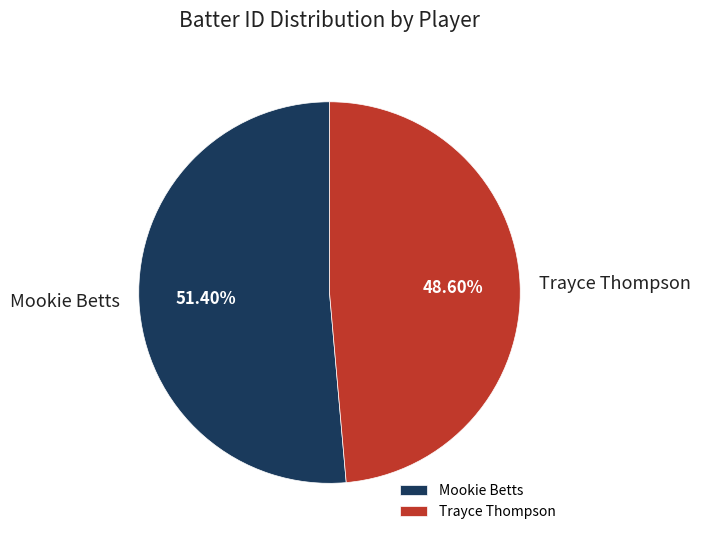

To the nearest percent, what percentage of the pie is Mookie Betts?

51%